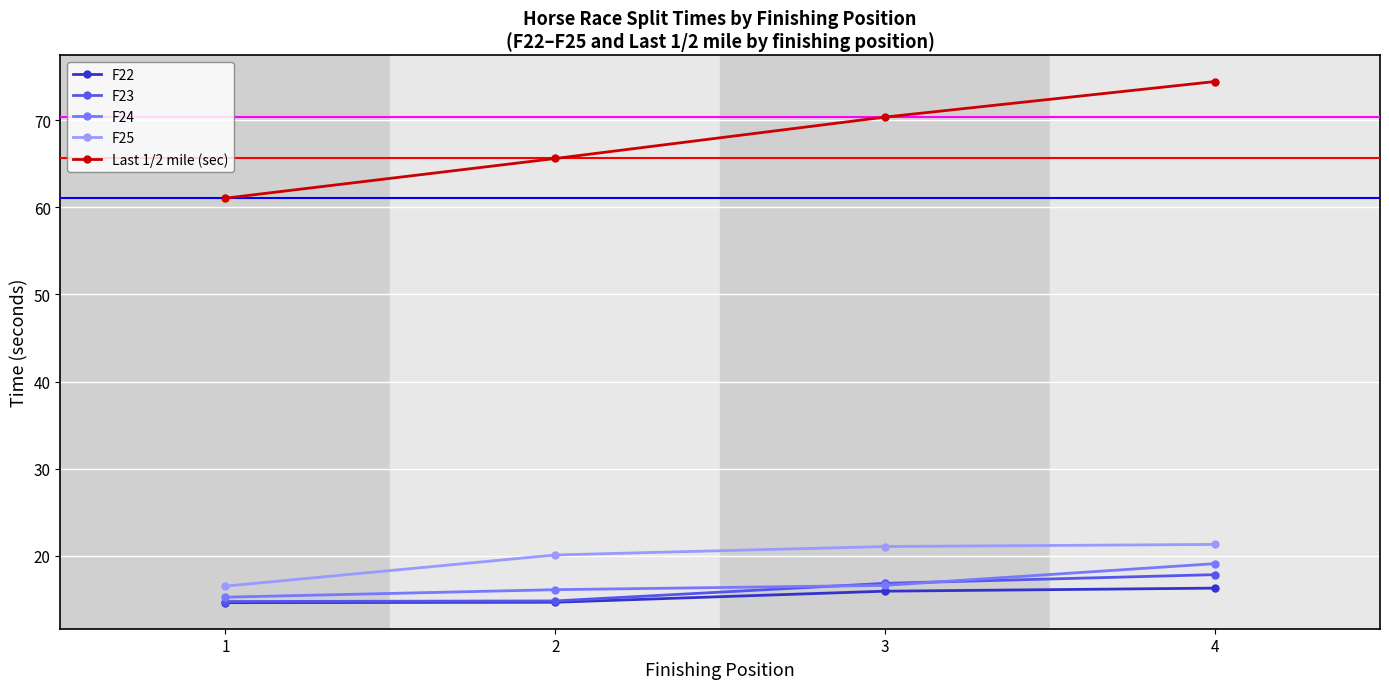

What is the lowest value of the F24 series?

15.2